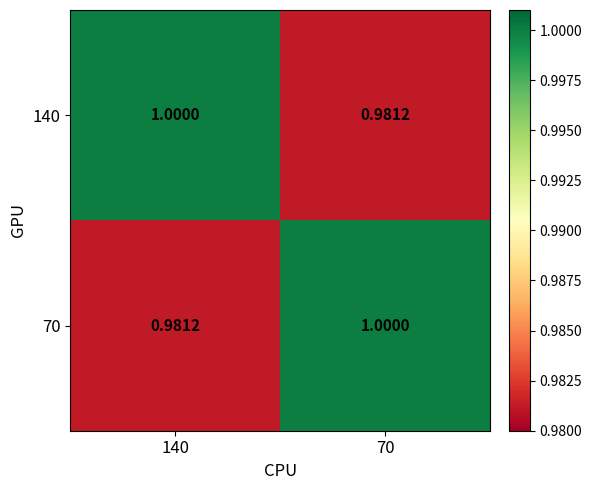

At which category is the sum across all series the highest?

70